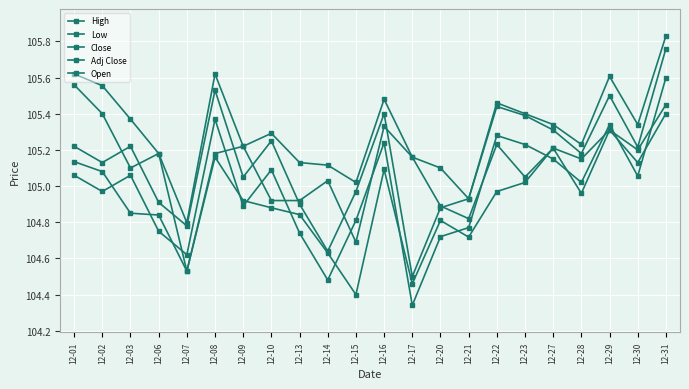

How many categories are shown in the chart?

22